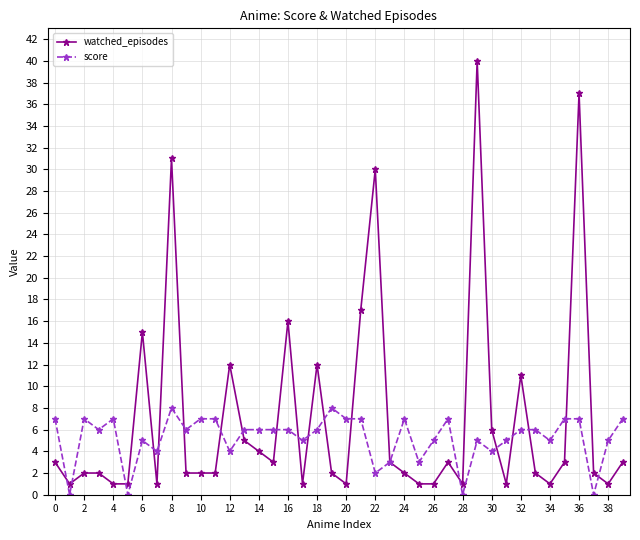

Which series has the largest total across all categories?

watched_episodes